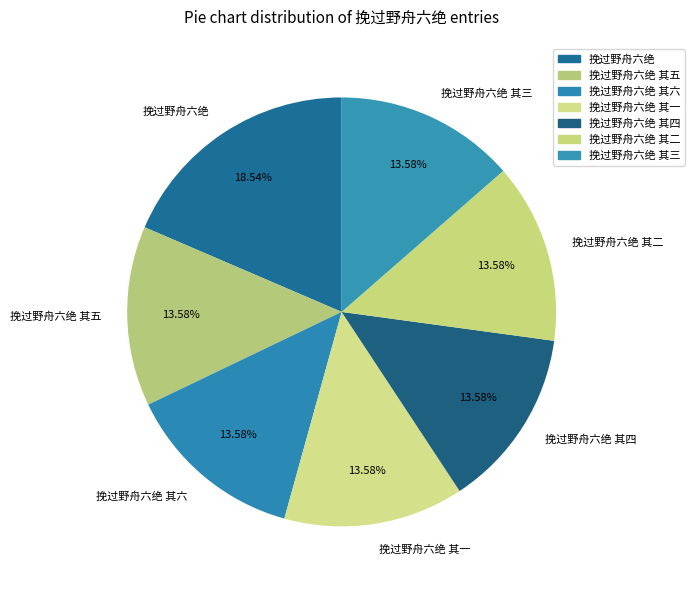

To the nearest percent, what is the combined percentage of 挽过野舟六绝 其三 and 挽过野舟六绝 其一?

27%